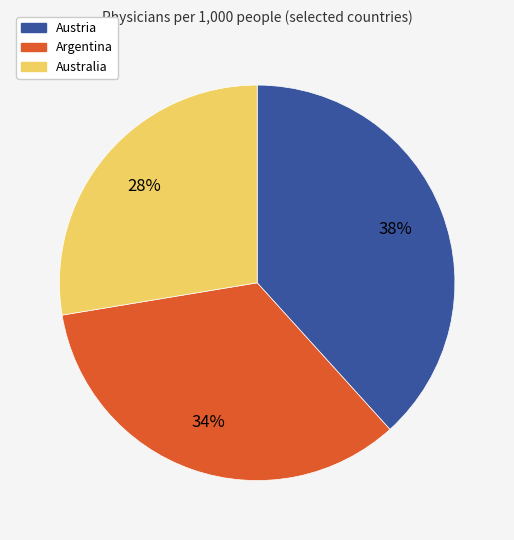

Is there any slice that represents more than half of the pie?

No